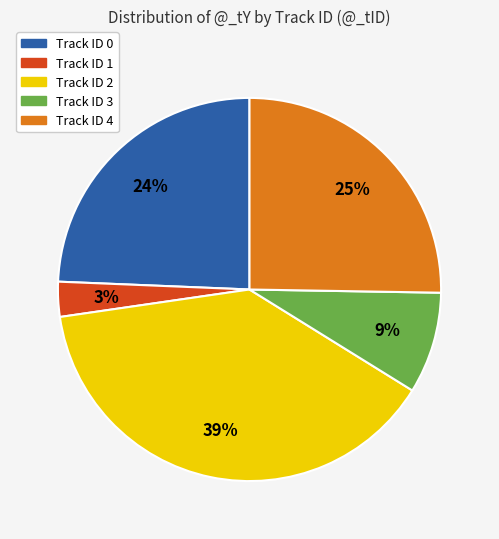

Is there a majority slice in this chart?

No